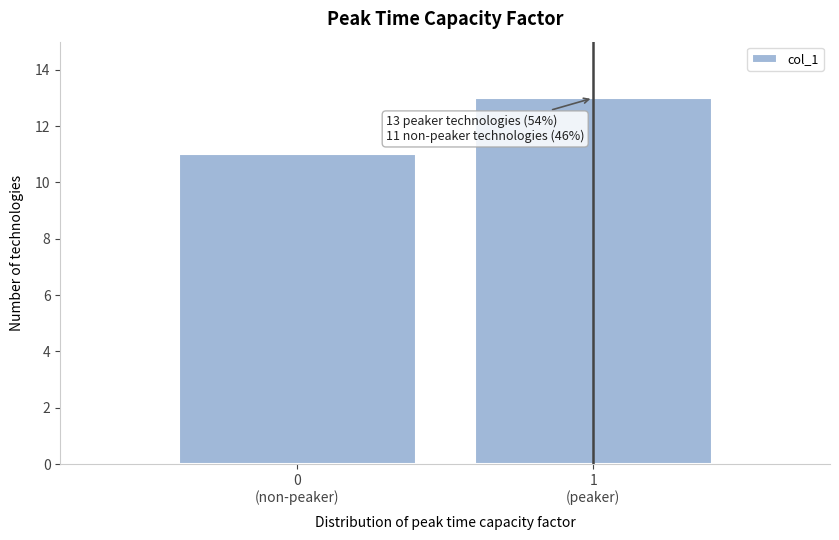

Reading left to right, extract all data points from this chart.

11	13